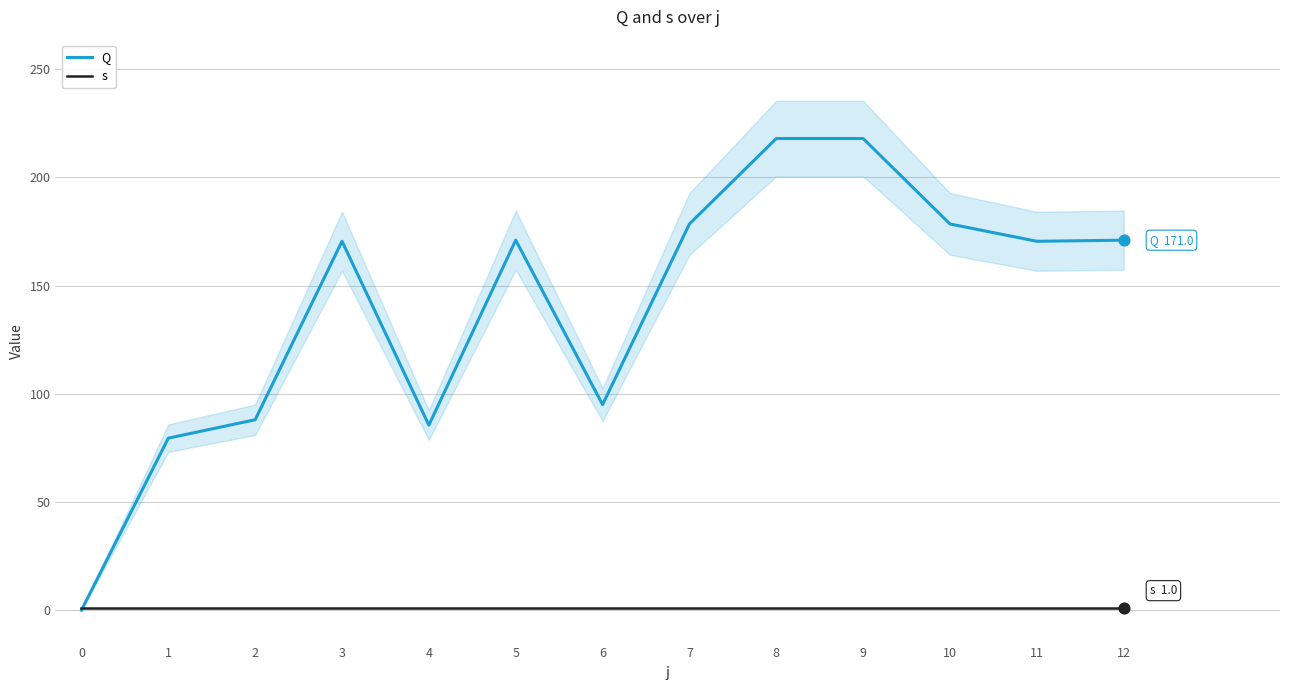

What is the total value across all series at 3?

171.5